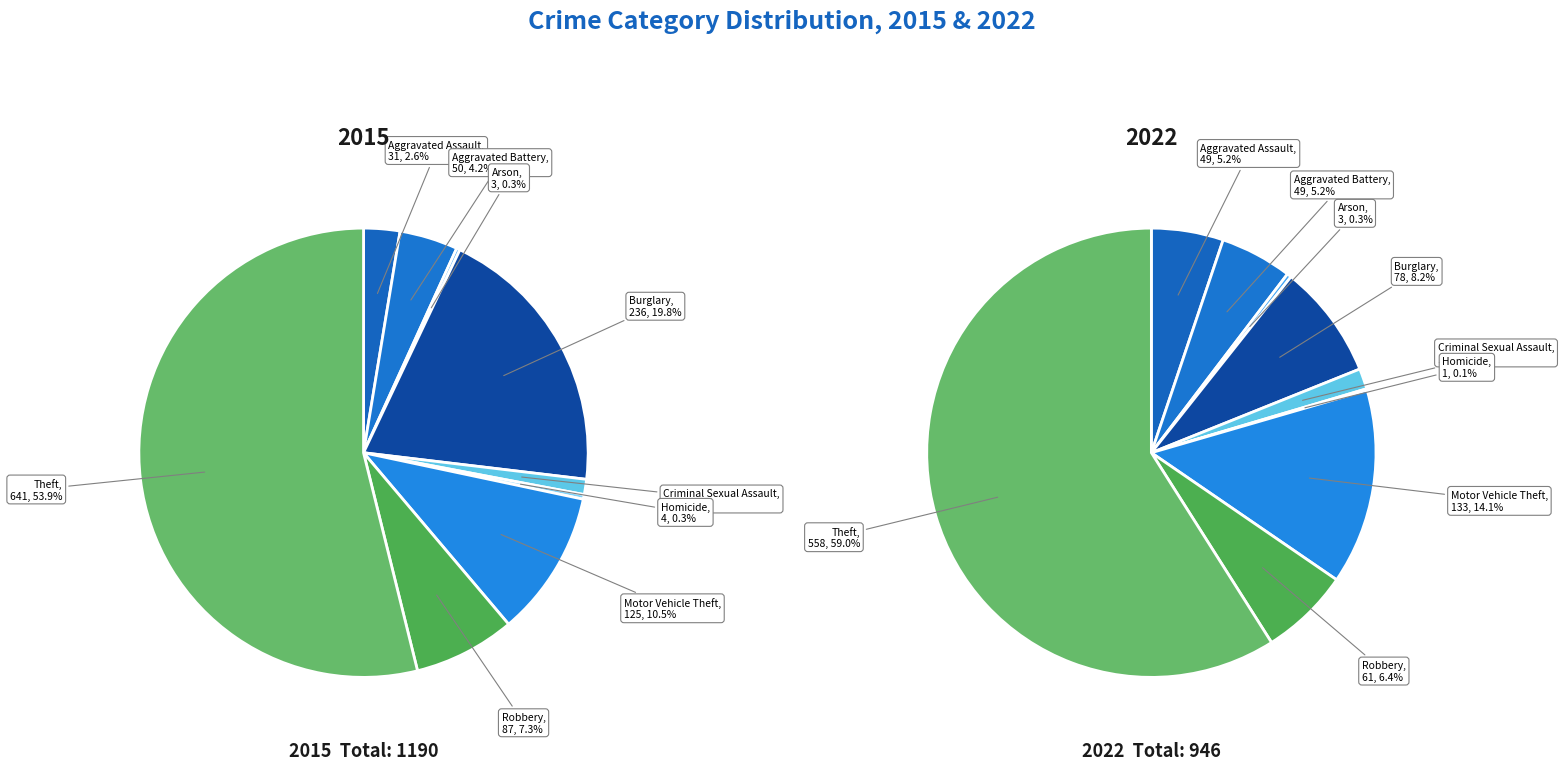

What portion of the pie excludes Homicide?

99.7%